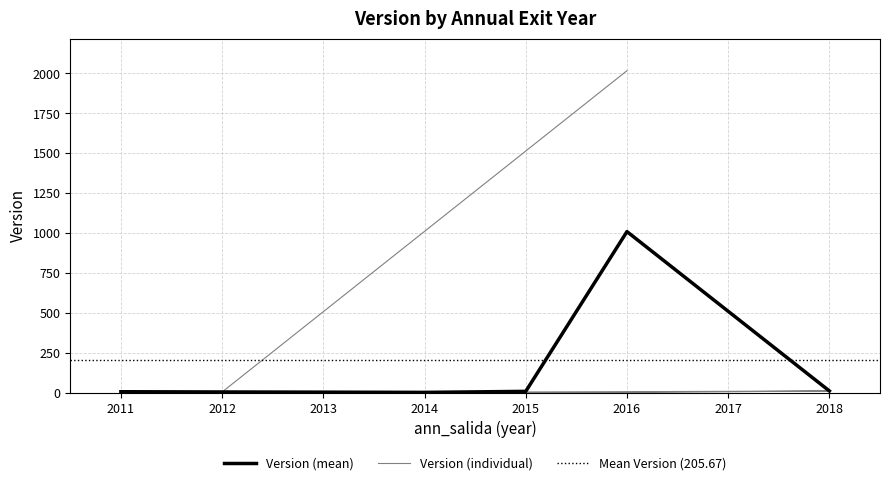

What is the label of the 9th point from the right?

2012